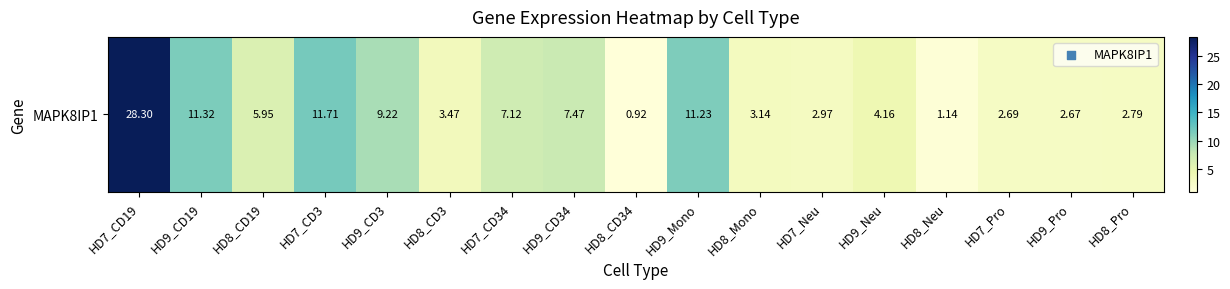

Reading left to right, what are all the values shown in this chart?

HD7_CD19=28.3	HD9_CD19=11.3	HD8_CD19=6.0	HD7_CD3=11.7	HD9_CD3=9.2	HD8_CD3=3.5	HD7_CD34=7.1	HD9_CD34=7.5	HD8_CD34=0.9	HD9_Mono=11.2	HD8_Mono=3.1	HD7_Neu=3.0	HD9_Neu=4.2	HD8_Neu=1.1	HD7_Pro=2.7	HD9_Pro=2.7	HD8_Pro=2.8